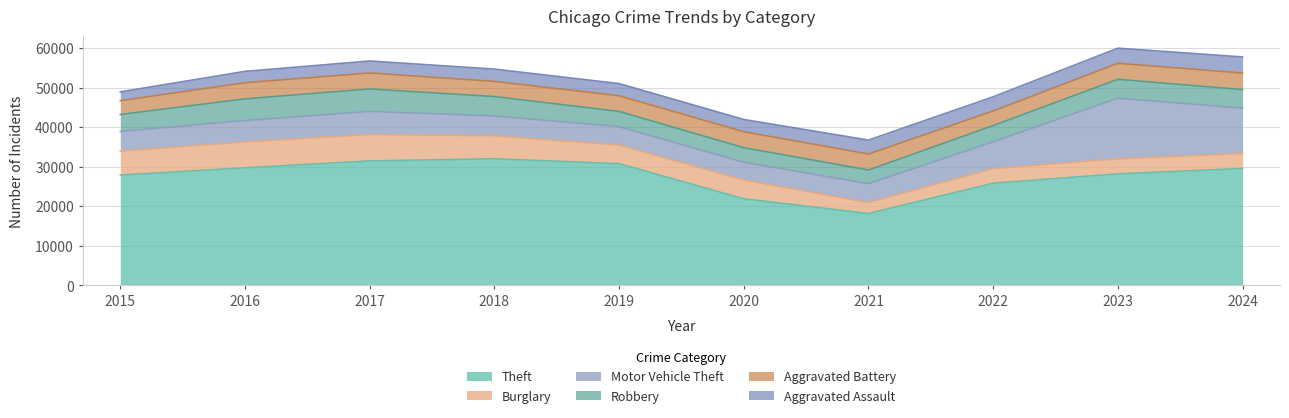

What is the difference between the maximum and minimum values in the Robbery series?

2215